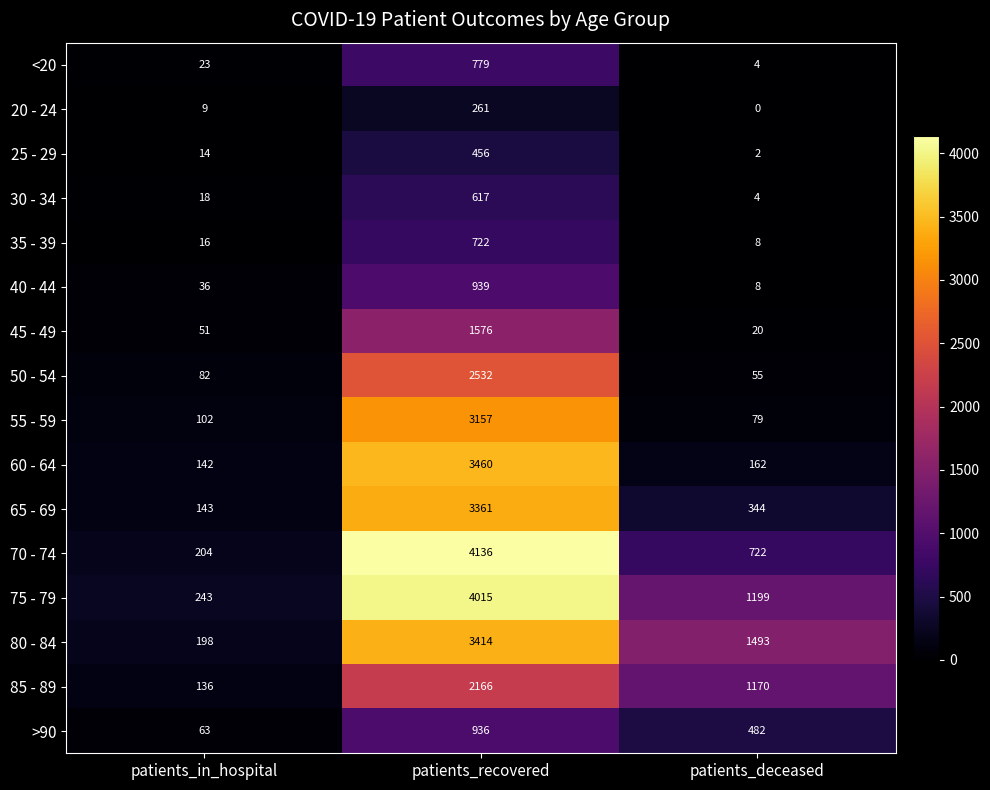

What is the difference between the highest and lowest values at patients_deceased?

1493